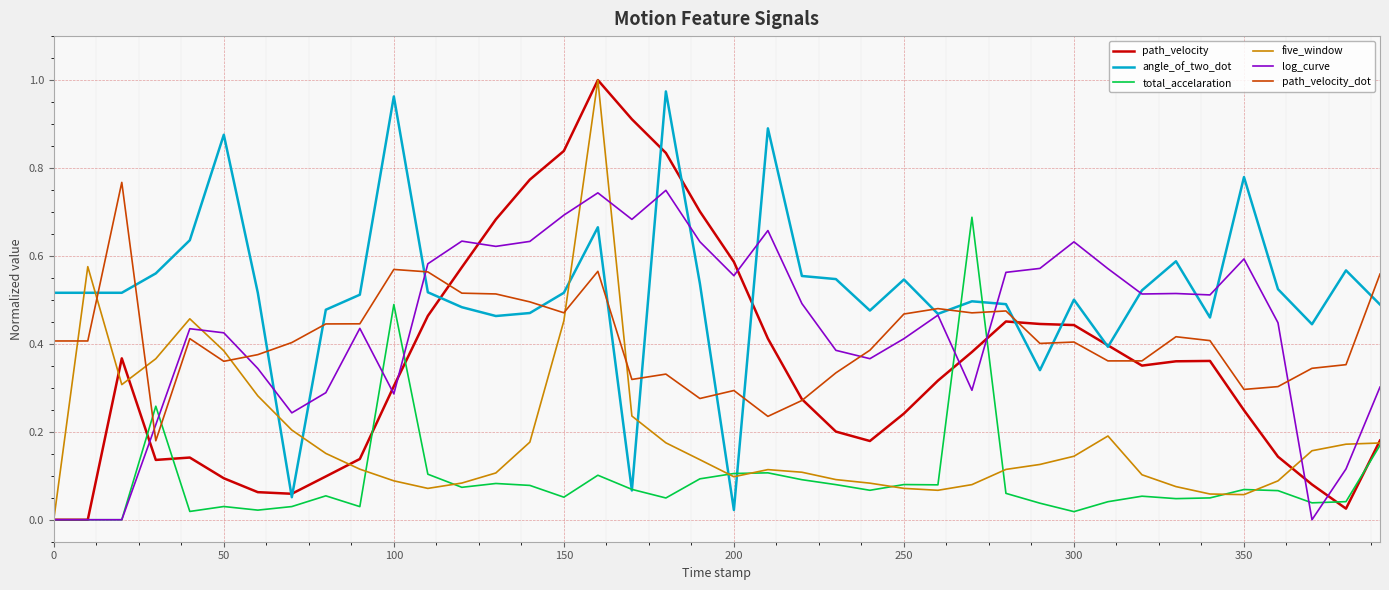

True or false: total_accelaration and path_velocity intersect in this chart.

True